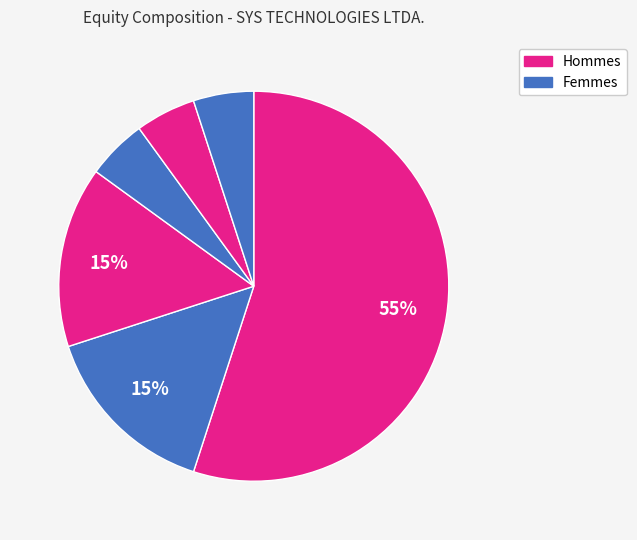

Count the number of slices in the pie.

6